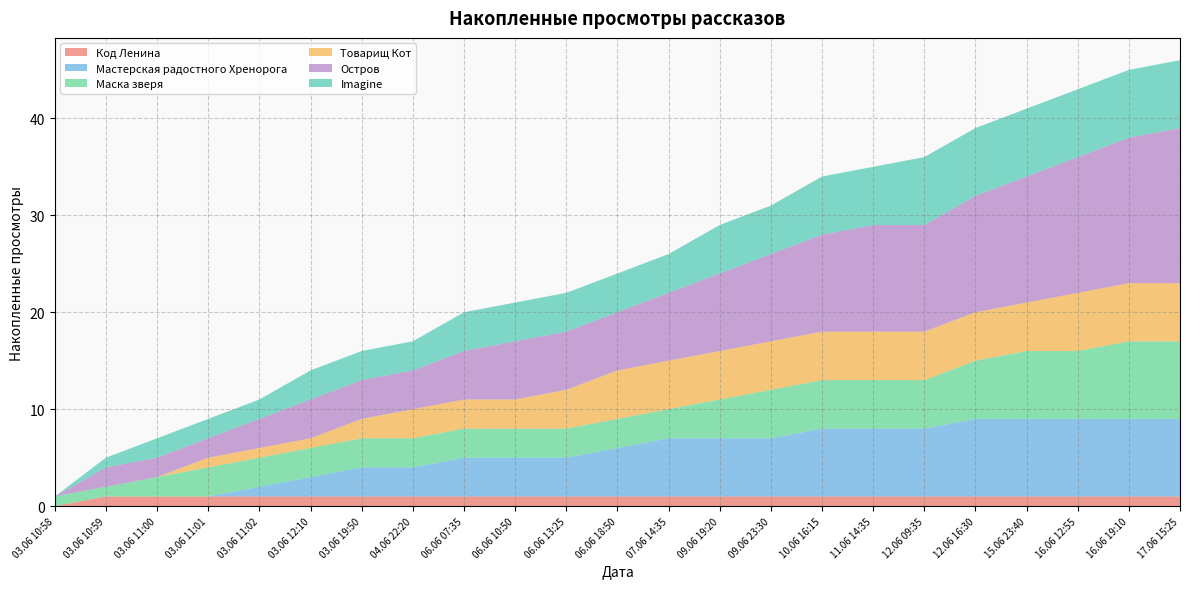

Reading left to right, extract all data points from this chart.

Код Ленина: 0	1	1	1	1	1	1	1	1	1	1	1	1	1	1	1	1	1	1	1	1	1	1
Мастерская радостного Хренорога: 0	0	0	0	1	2	3	3	4	4	4	5	6	6	6	7	7	7	8	8	8	8	8
Маска зверя: 1	1	2	3	3	3	3	3	3	3	3	3	3	4	5	5	5	5	6	7	7	8	8
Товарищ Кот: 0	0	0	1	1	1	2	3	3	3	4	5	5	5	5	5	5	5	5	5	6	6	6
Остров: 0	2	2	2	3	4	4	4	5	6	6	6	7	8	9	10	11	11	12	13	14	15	16
Imagine: 0	1	2	2	2	3	3	3	4	4	4	4	4	5	5	6	6	7	7	7	7	7	7